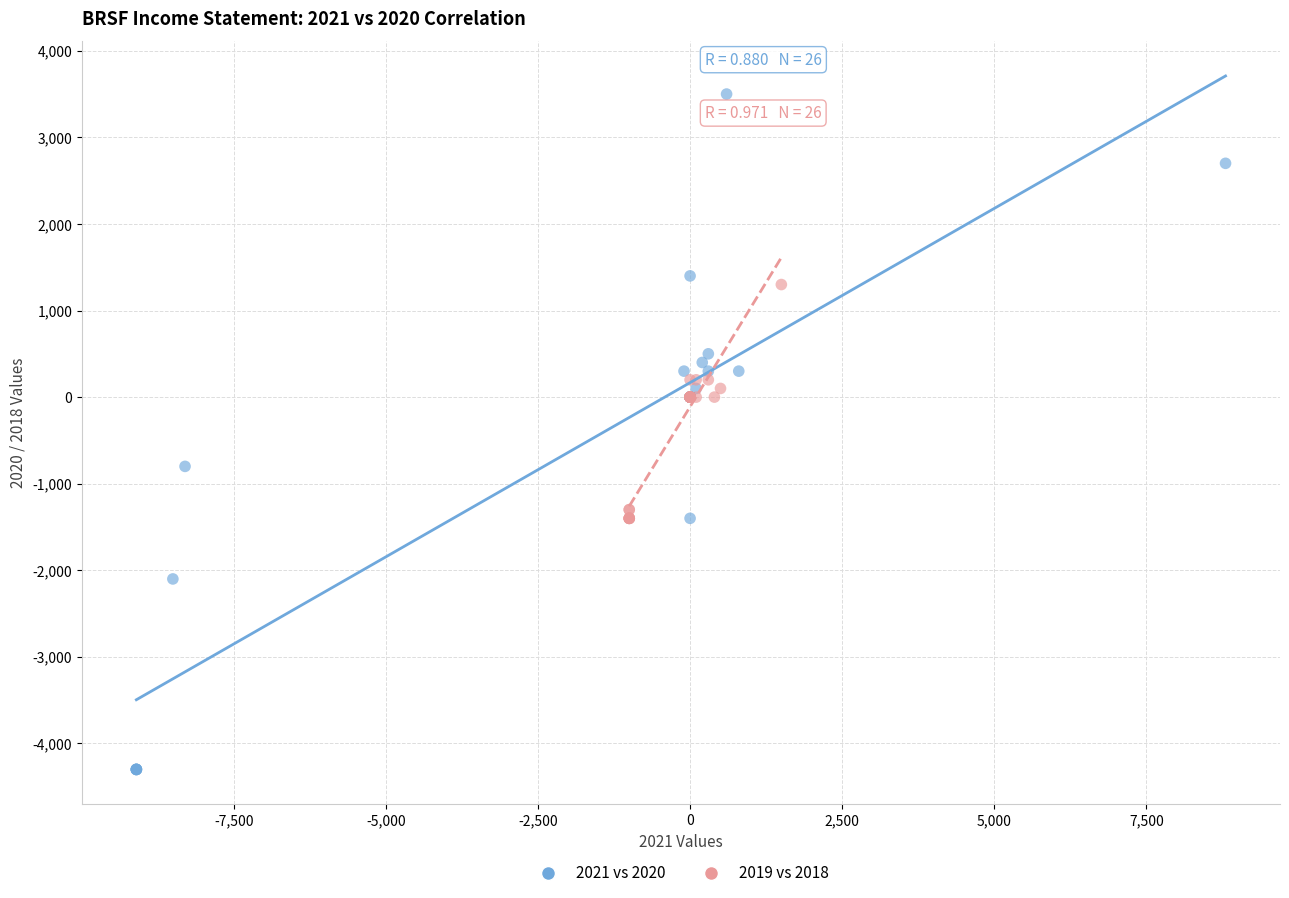

Which series reaches the minimum Y coordinate?

2021 vs 2020